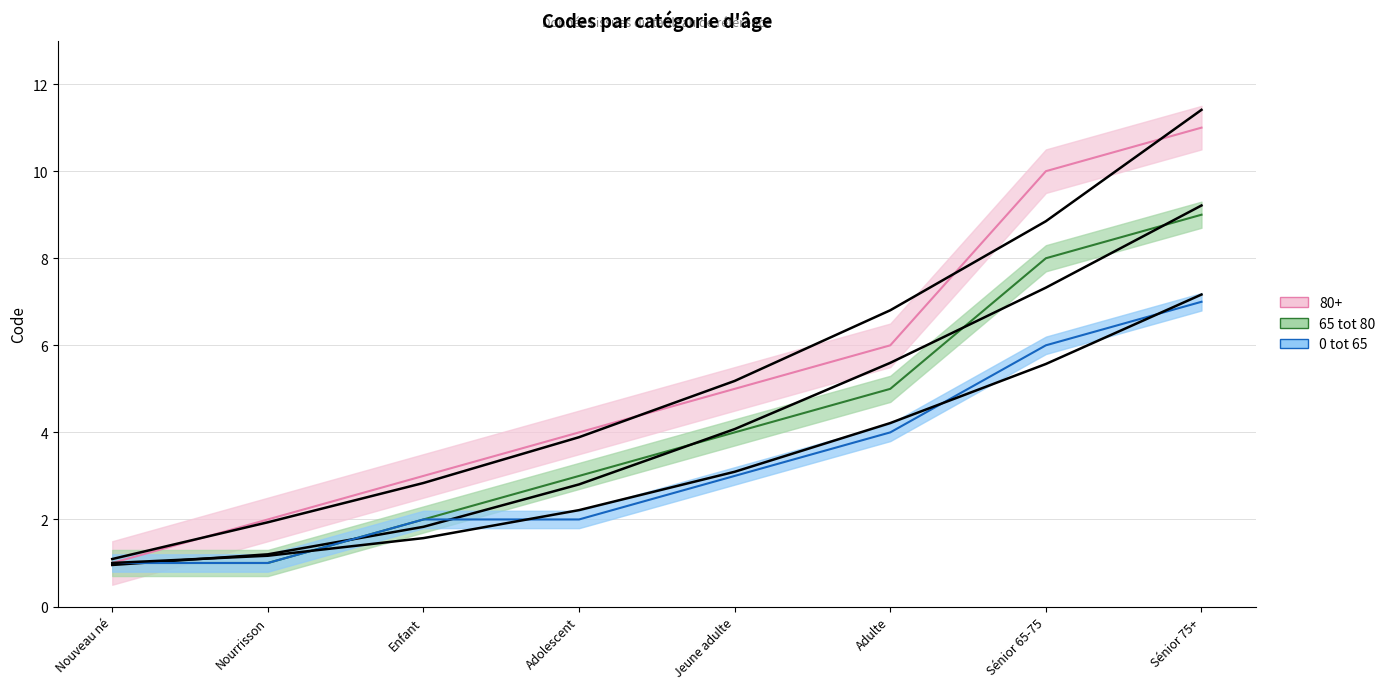

At which label is 0 tot 65 closest to 4?

Adulte